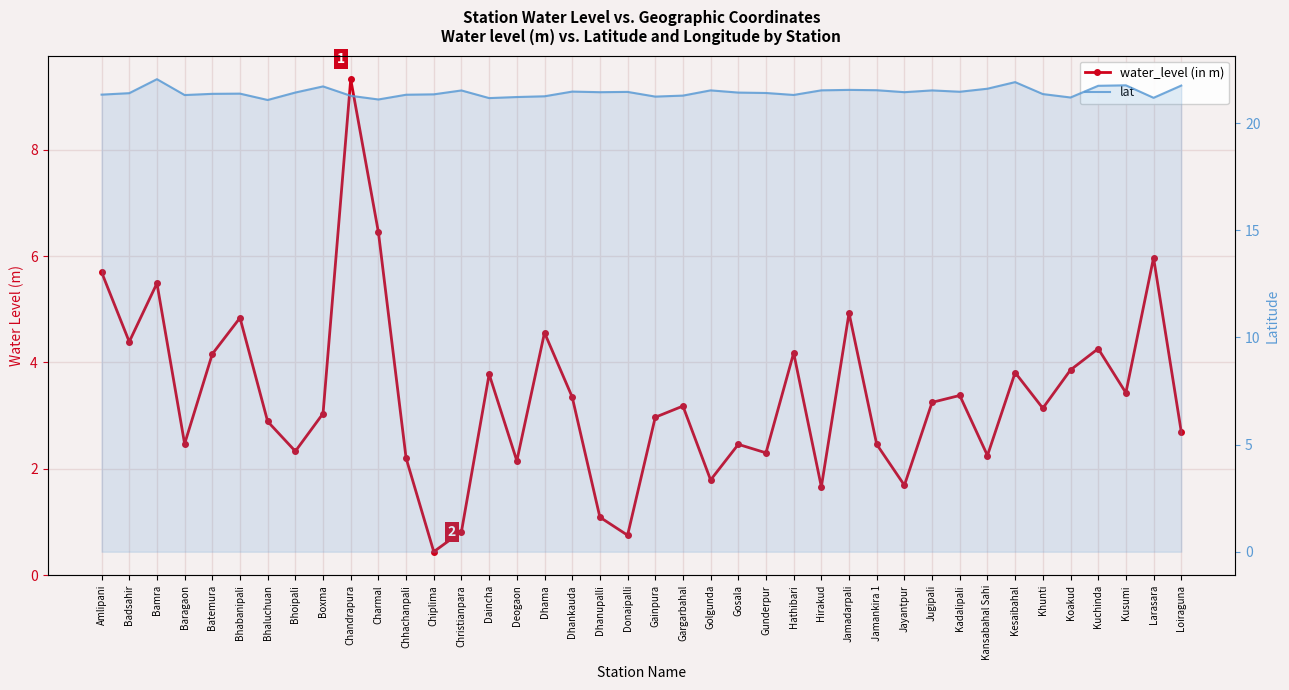

Where is the first local minimum for lat?

Baragaon